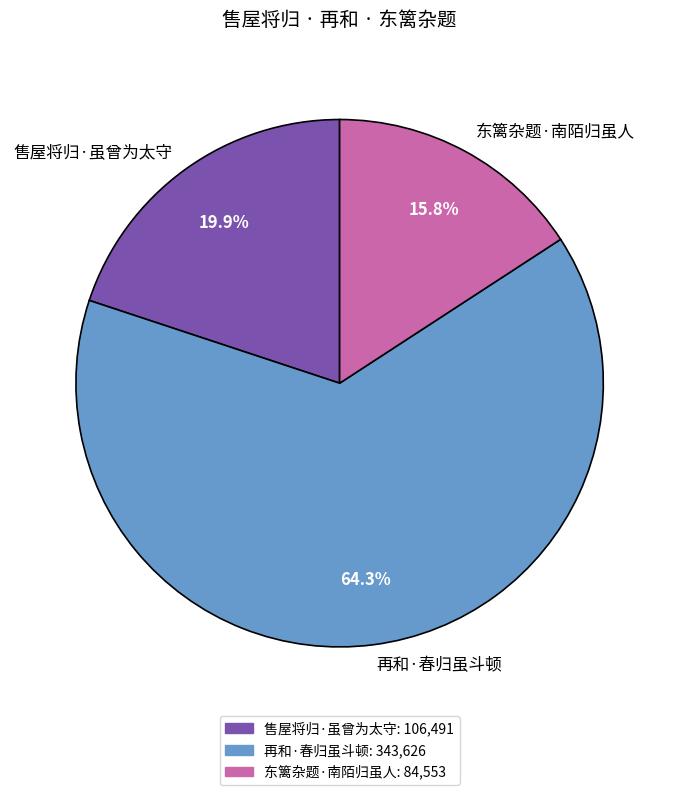

What is the total percentage of 售屋将归·虽曾为太守 and 再和·春归虽斗顿?

84.2%